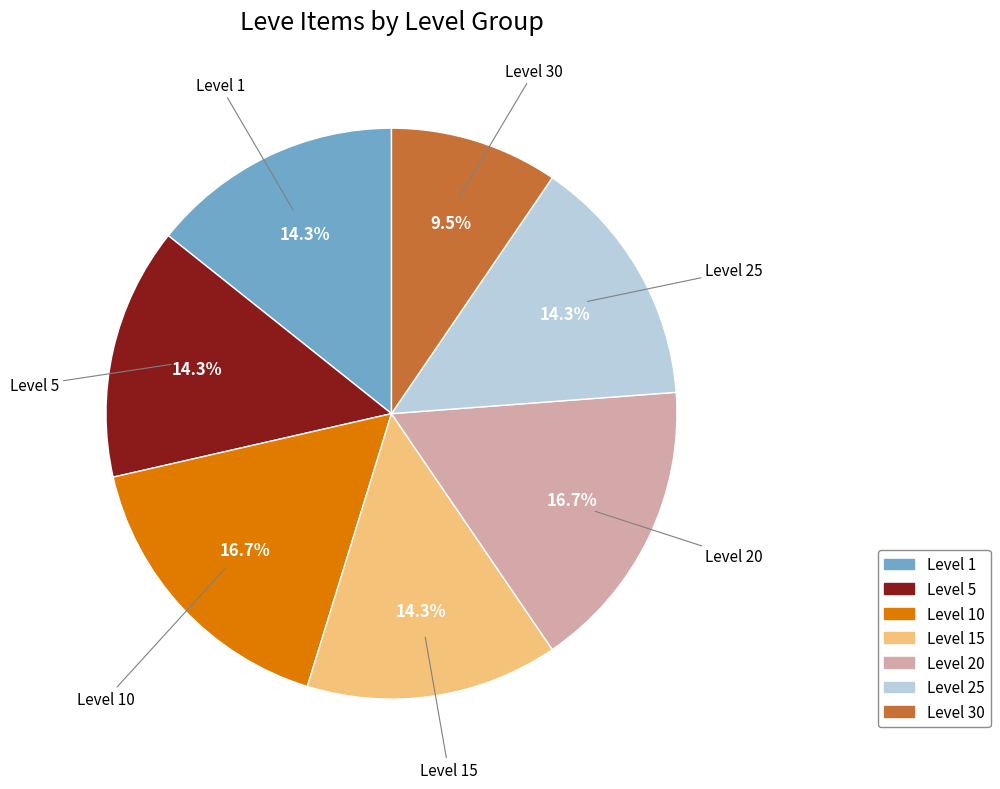

Does any single category account for the majority?

No